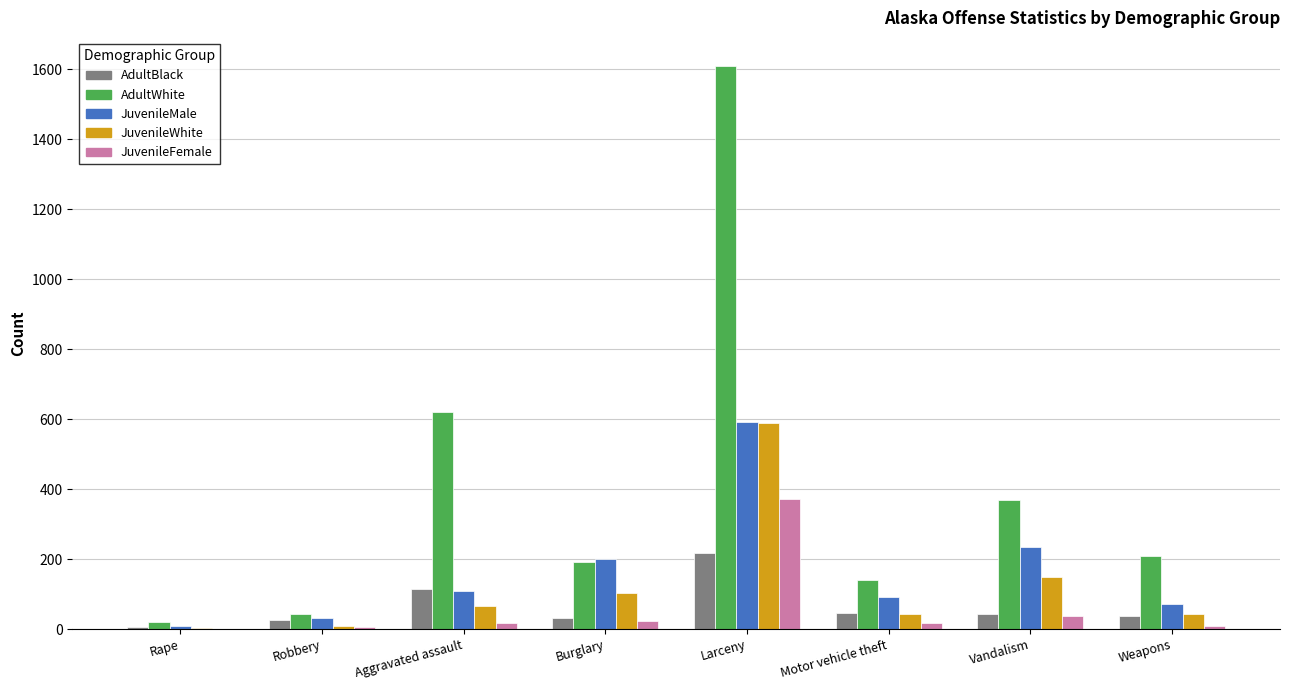

Which series changed the most between Robbery and Burglary?

JuvenileMale